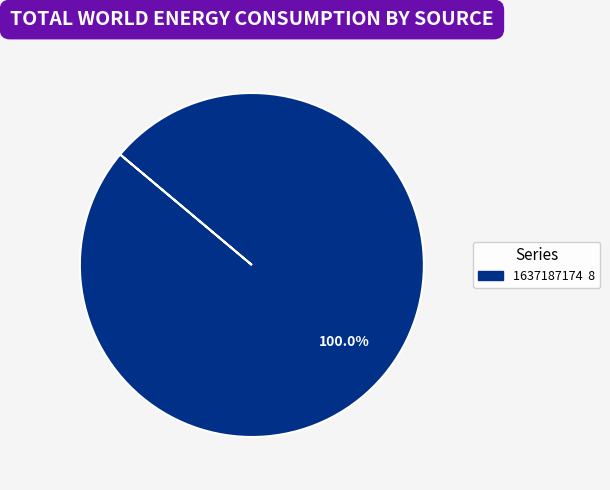

Does any single category account for the majority?

Yes